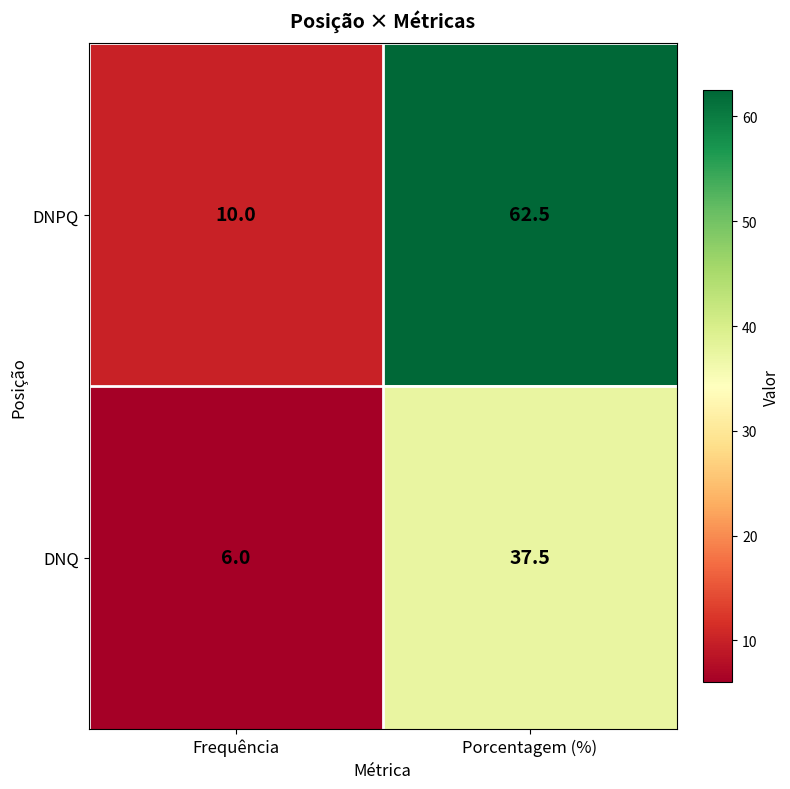

Between Frequência and Porcentagem (%), which series saw the biggest shift?

DNPQ